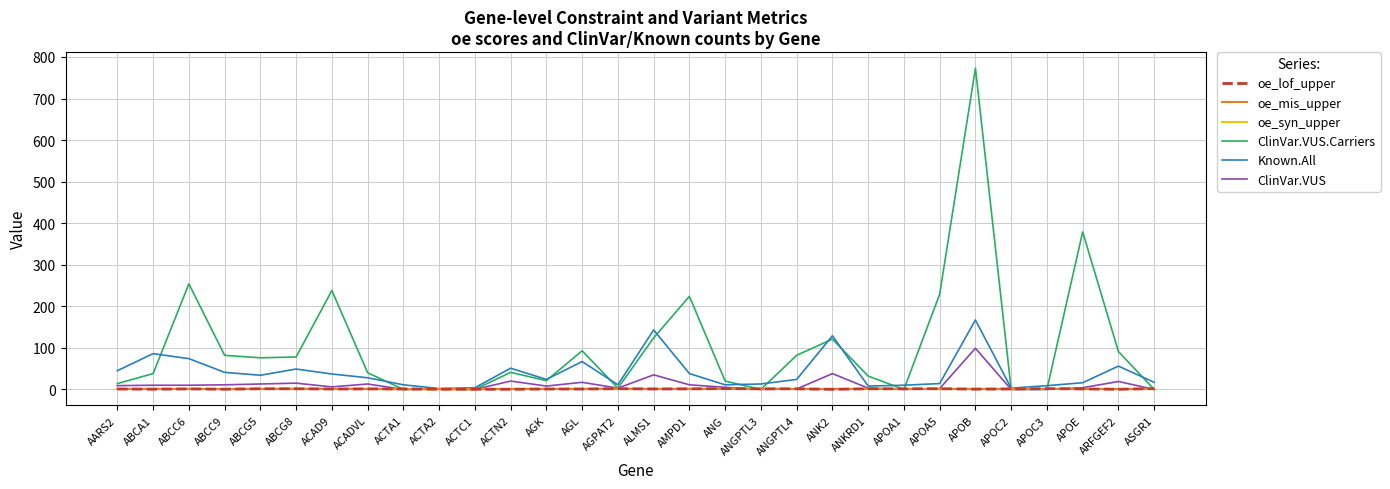

At which category does the chart reach its peak across all series?

APOB